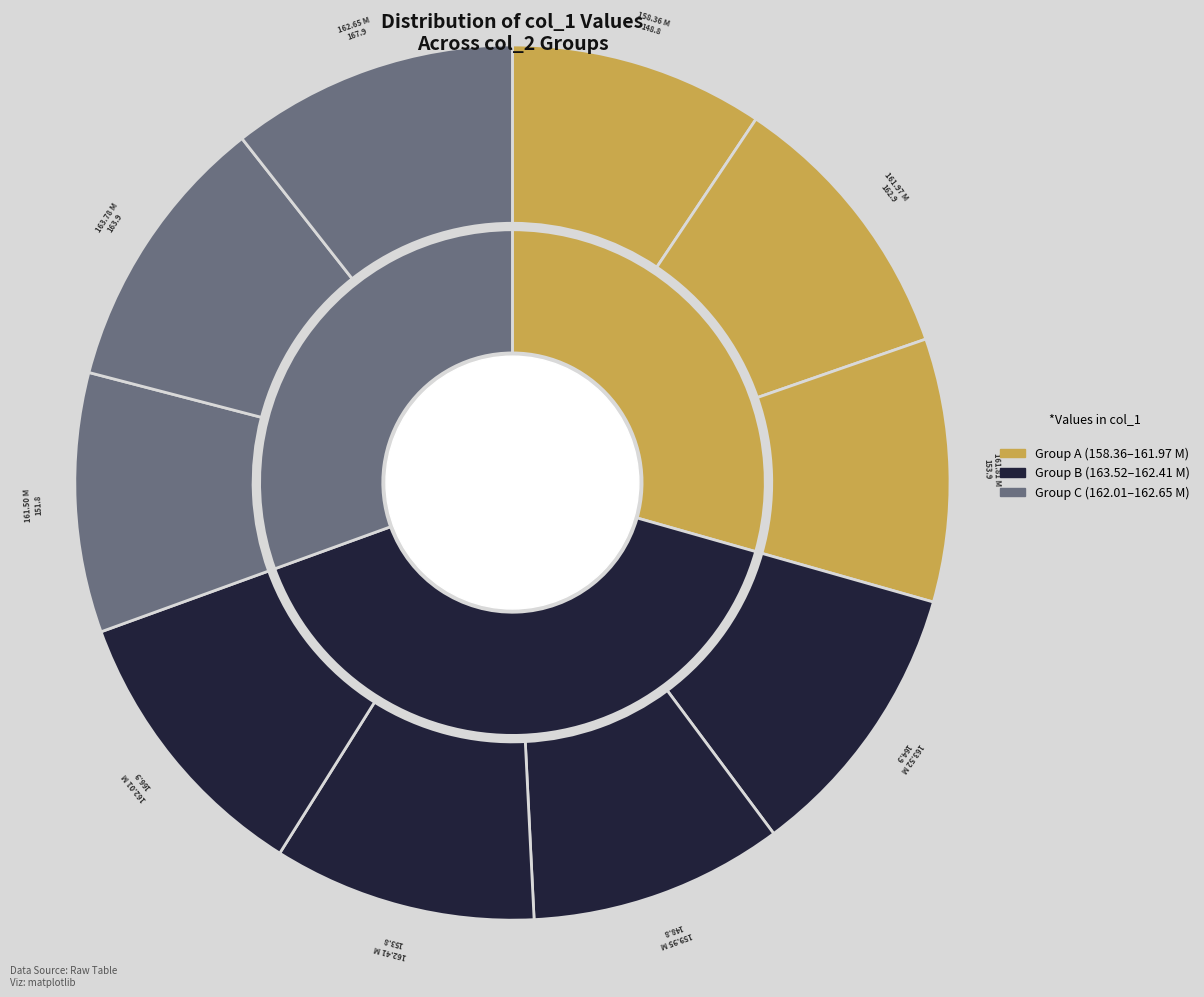

Is there a majority slice in this chart?

No